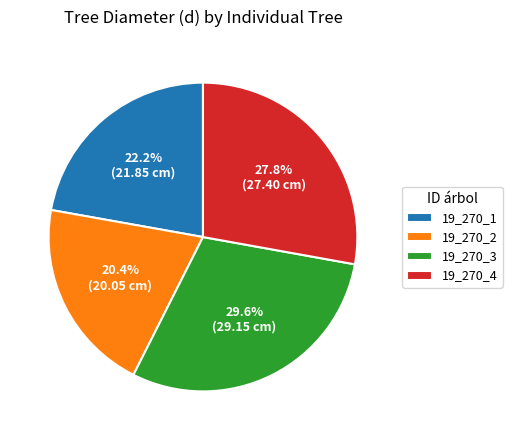

What is the smallest slice in the pie chart?

19_270_2